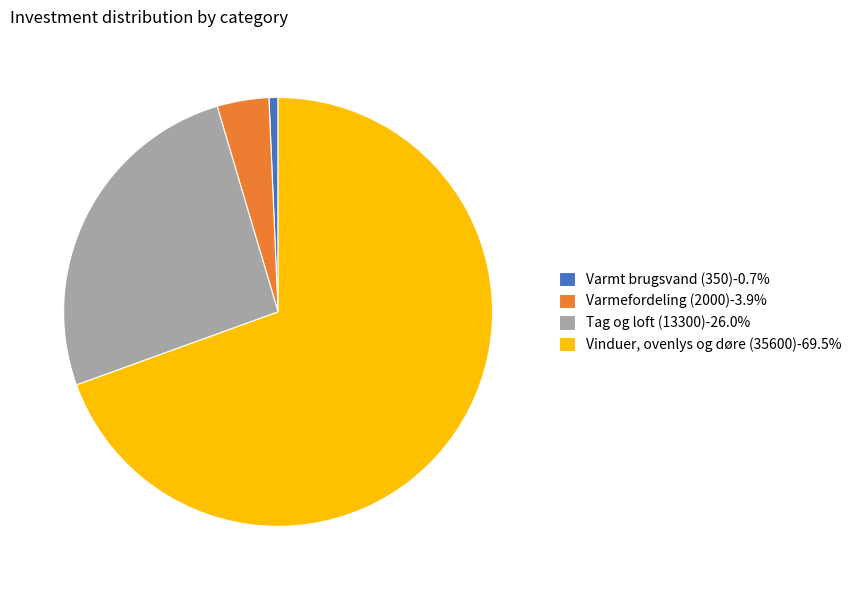

True or false: Varmefordeling (2000) accounts for 18% of the total.

False